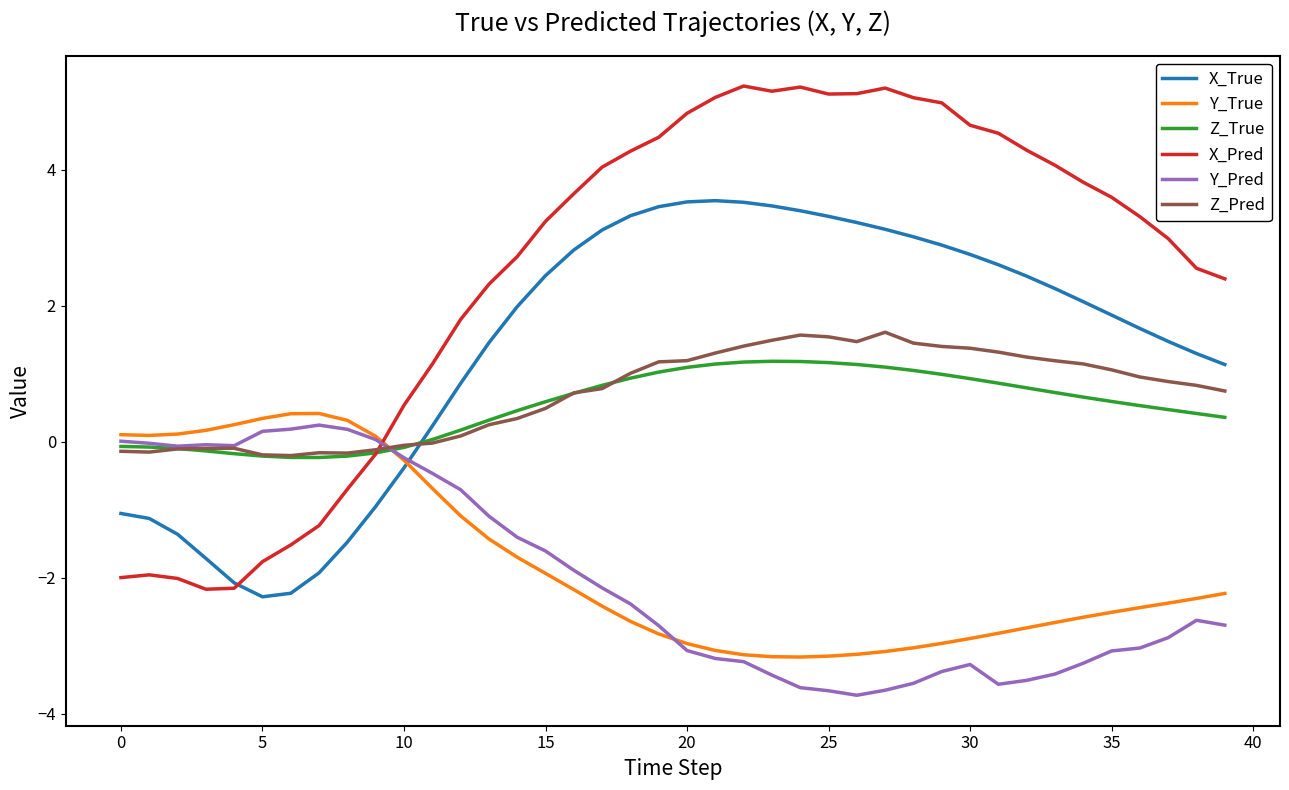

What is the greatest value displayed?

5.2